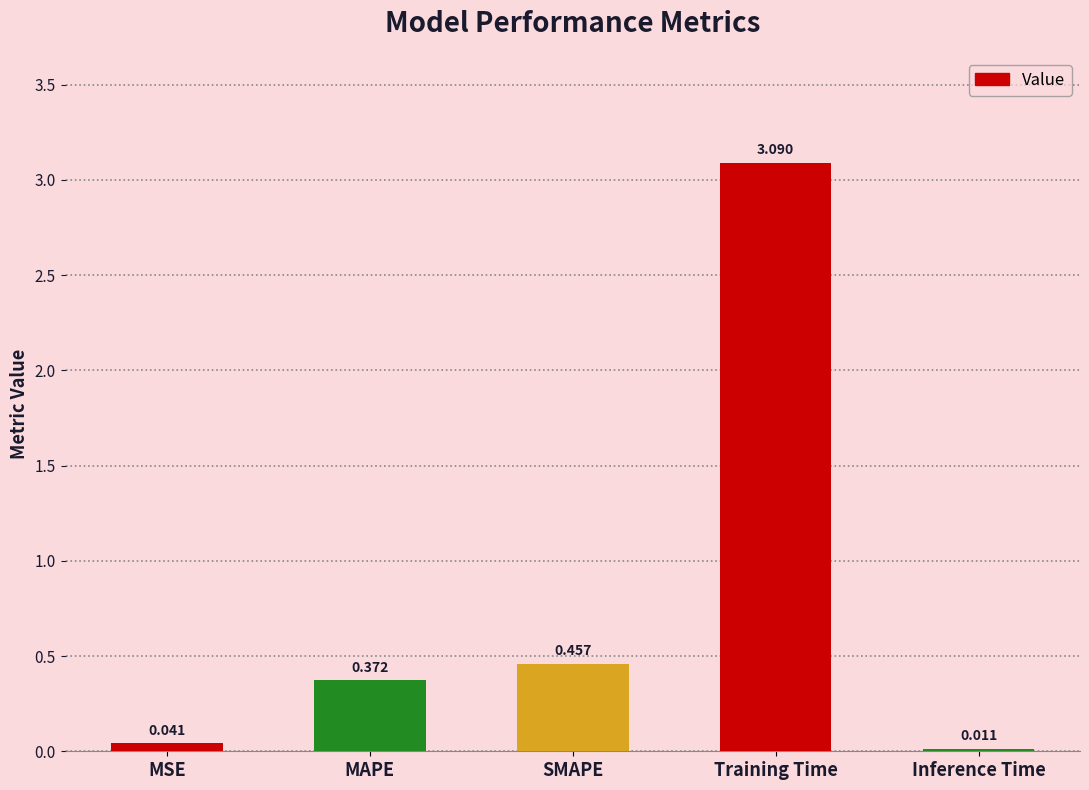

At which label is the value closest to 1?

SMAPE